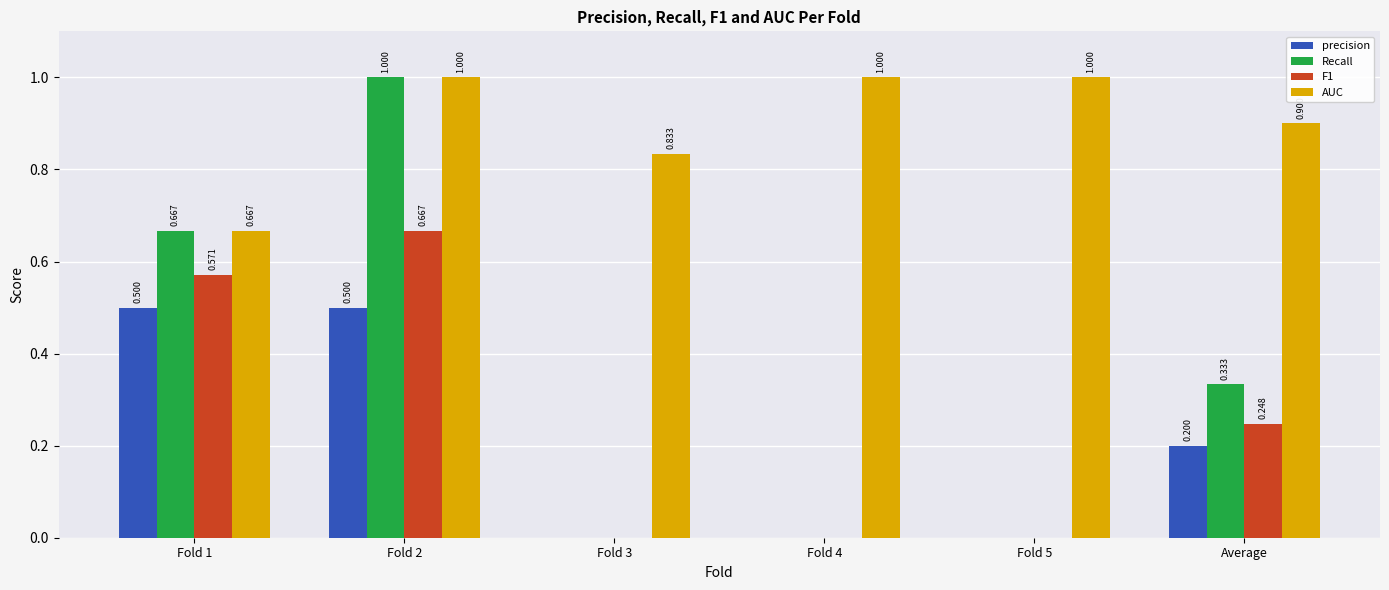

Count the AUC values in the range 0 to 1.

6